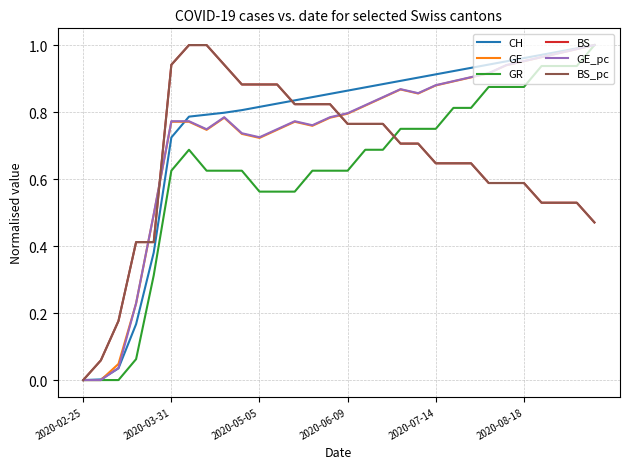

What are all the series names shown in the legend?

CH, GE, GR, BS, GE_pc, BS_pc